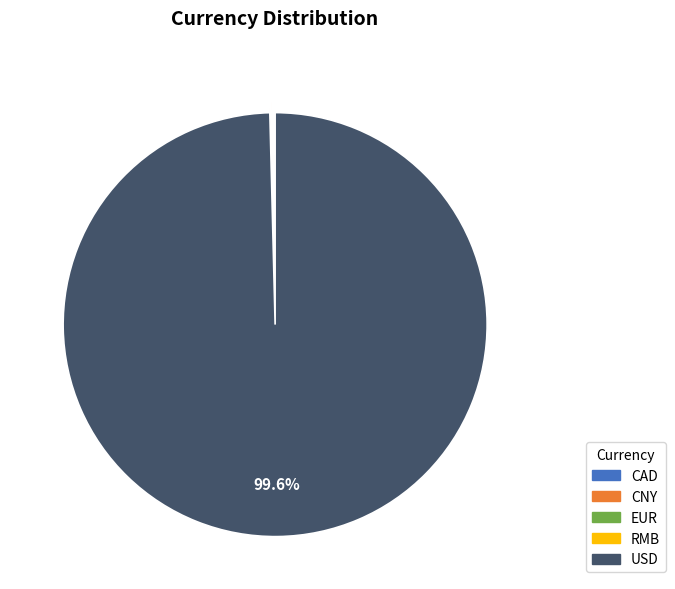

Which category has the biggest portion of the pie?

USD